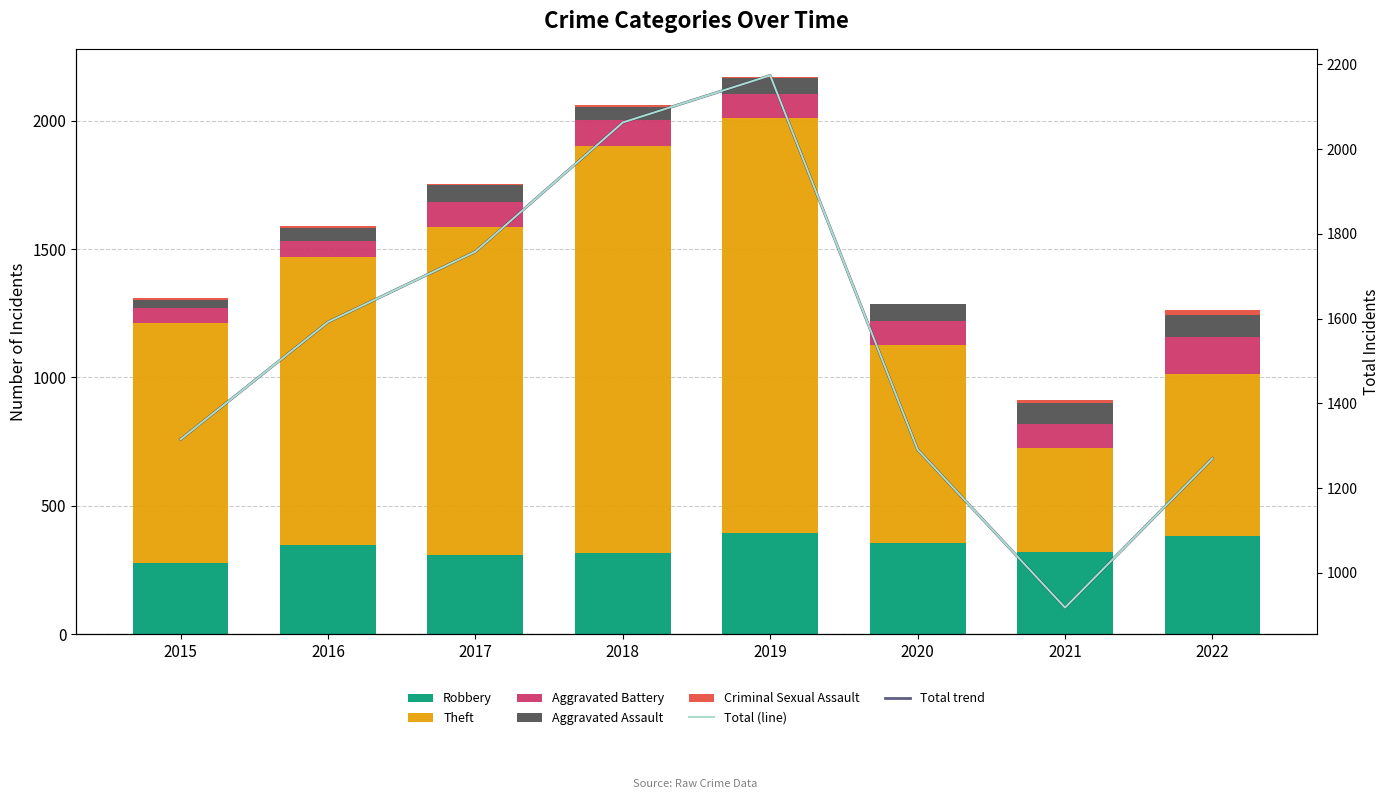

The value of Aggravated Assault at 2019 is 30. True or false?

False